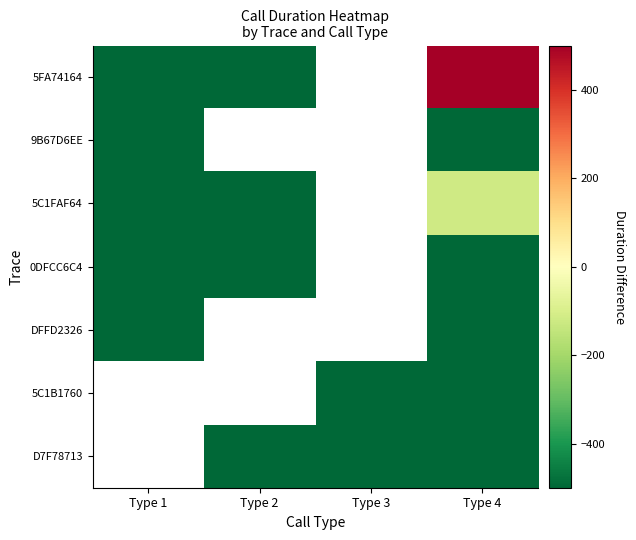

At which category is the sum across all series the highest?

Type 4